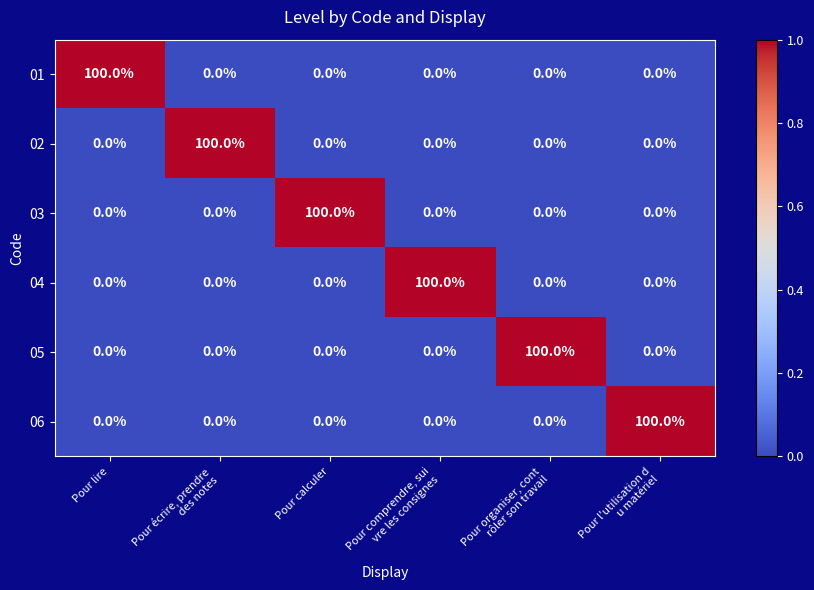

What is the total value across all series at Pour calculer?

100